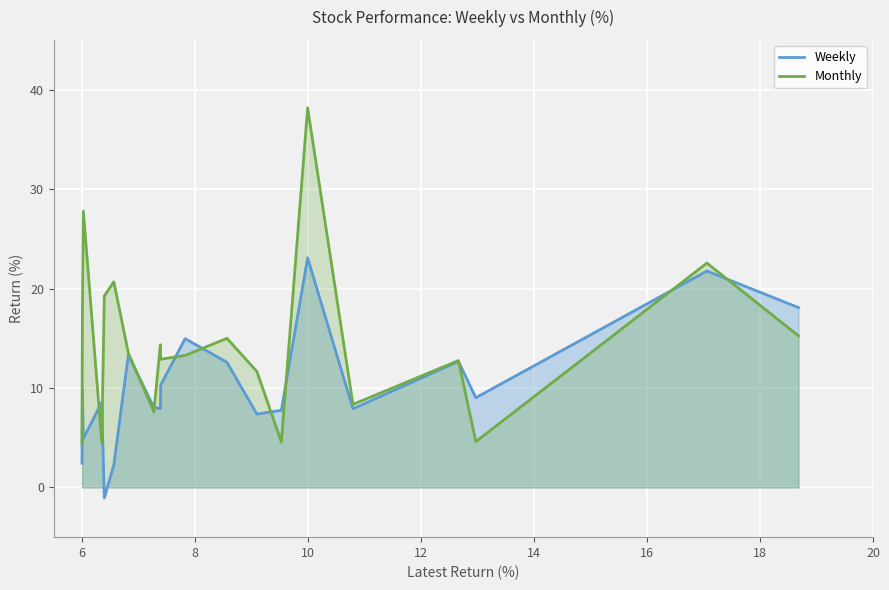

At 12, list the series in order from largest to smallest.

Monthly, Weekly